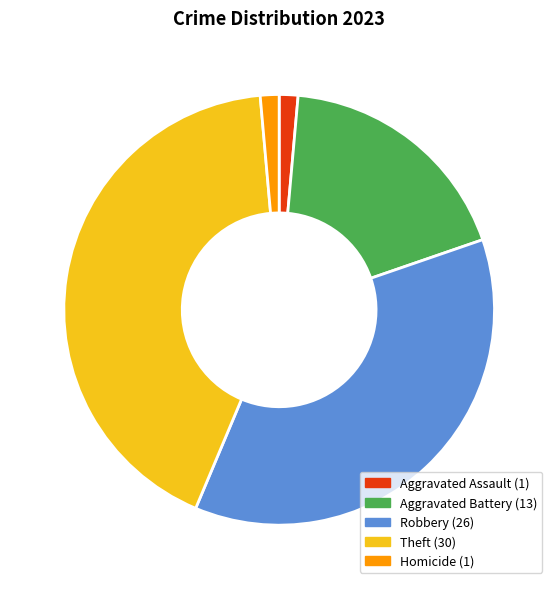

Is there any slice that represents more than half of the pie?

No